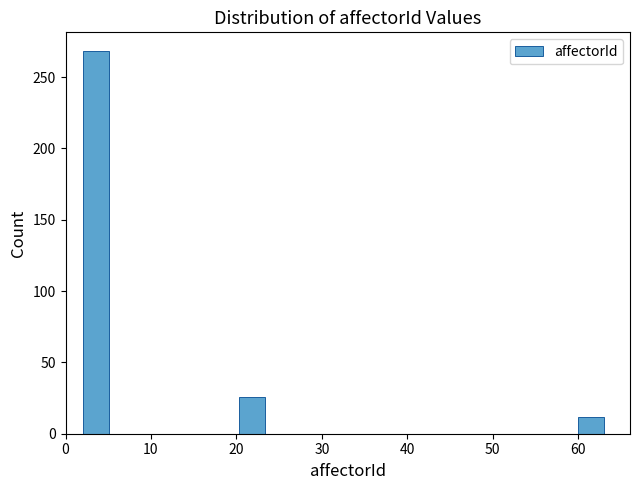

Read against the x-axis, roughly where is the centre of the tallest bar?

4